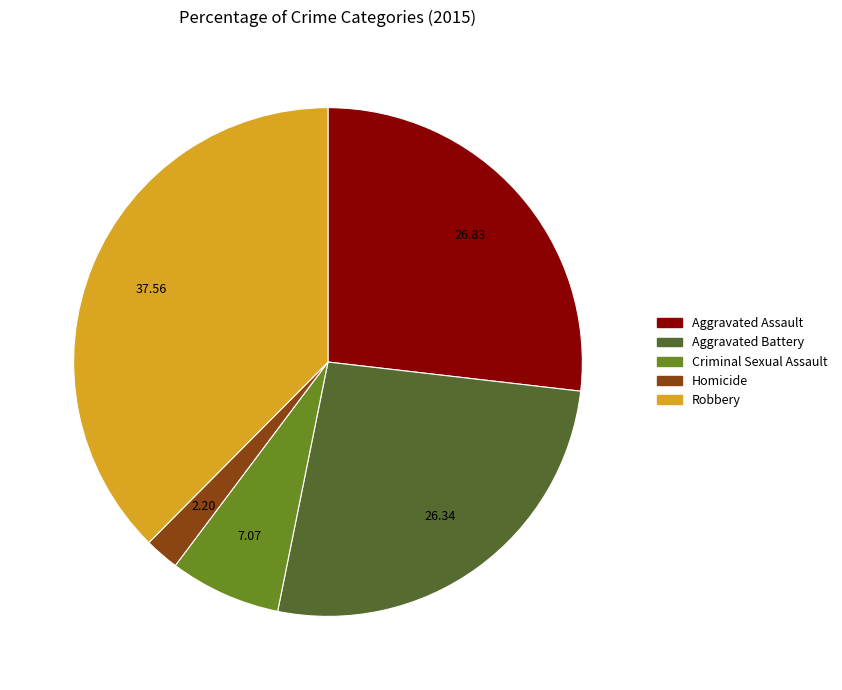

Which category has the smallest portion of the pie?

Homicide